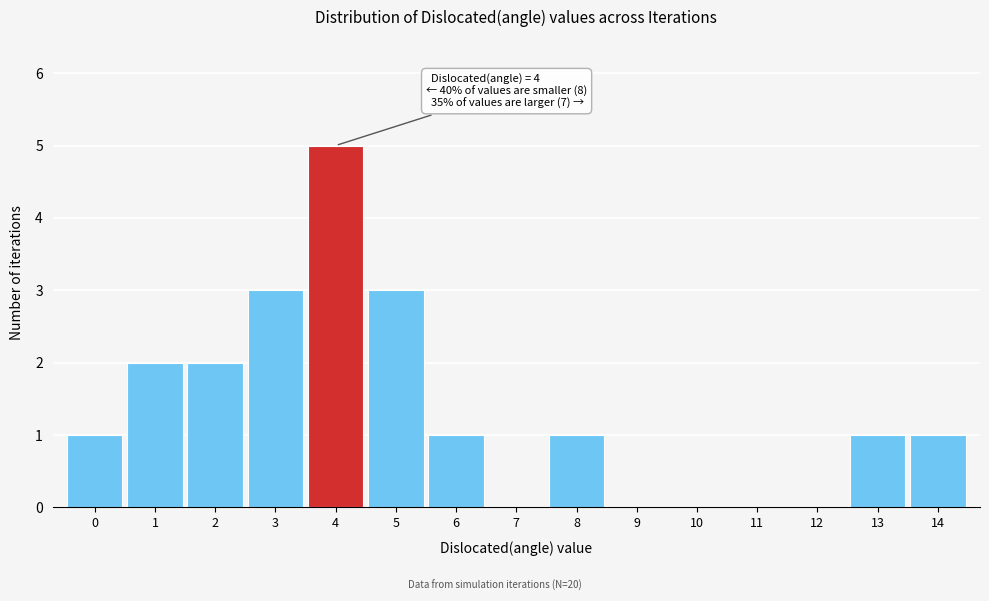

Which range on the x-axis has the tallest bar?

3.5 to 4.5